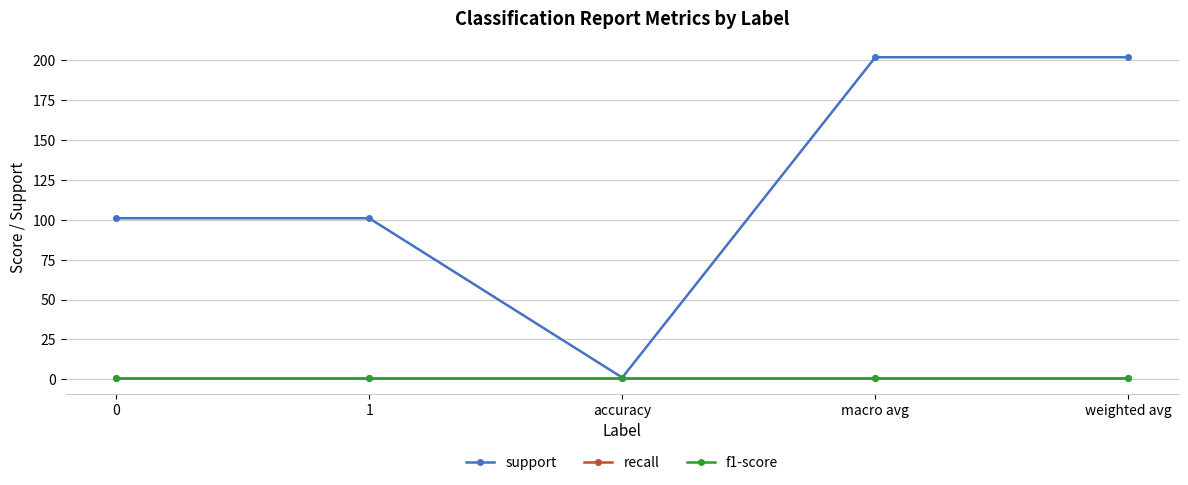

Is this an area chart (filled region under the line)?

No